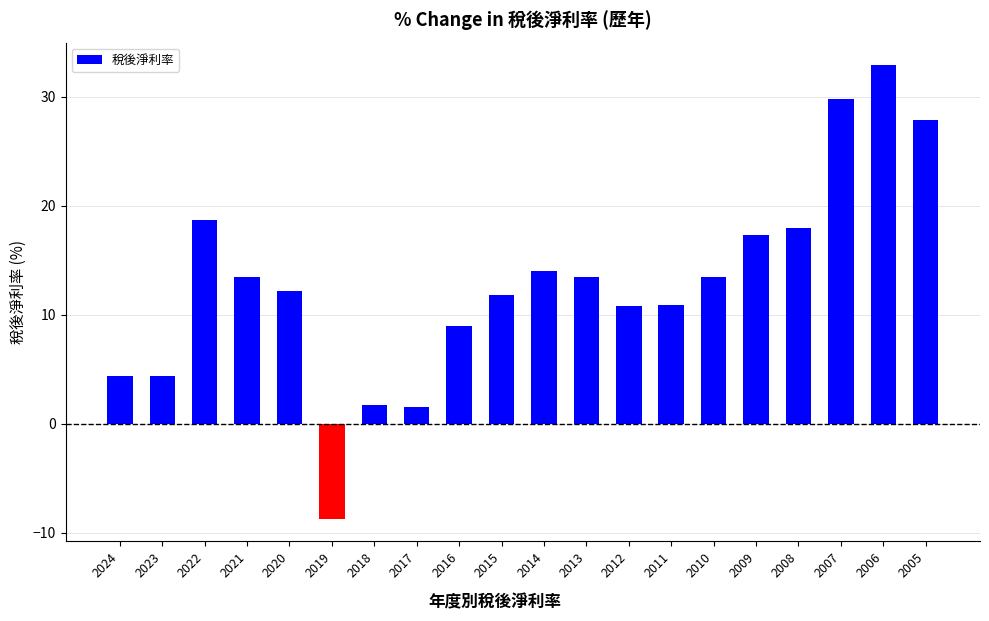

How many values are below zero?

1